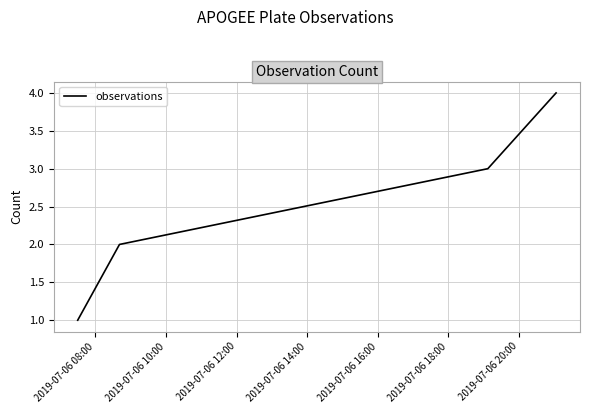

True or false: there are more than 0 points higher than both neighbors.

False